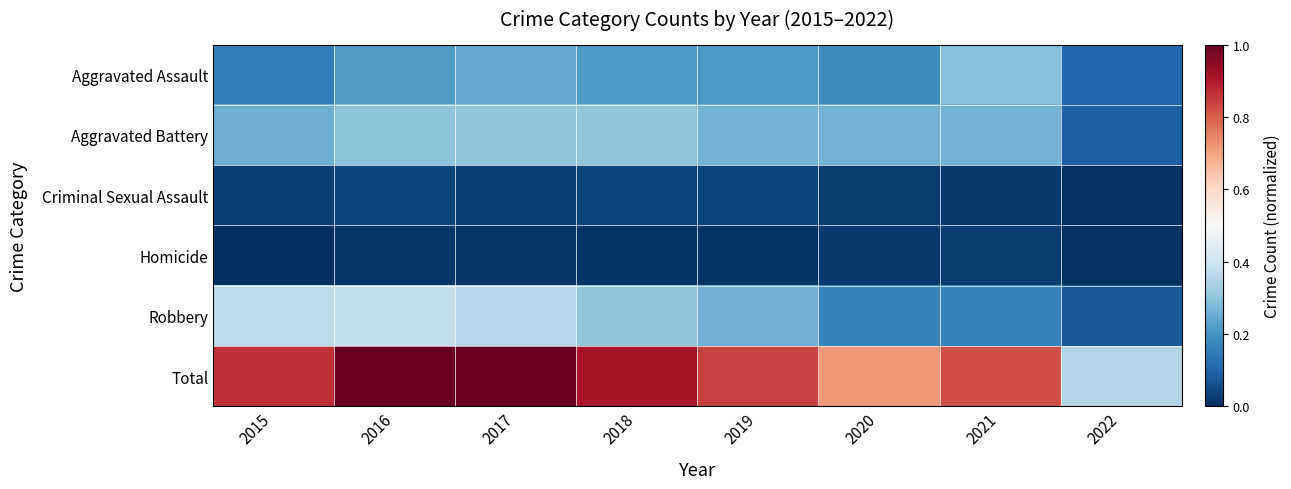

Between 2015 and 2022, which series saw the biggest shift?

Total